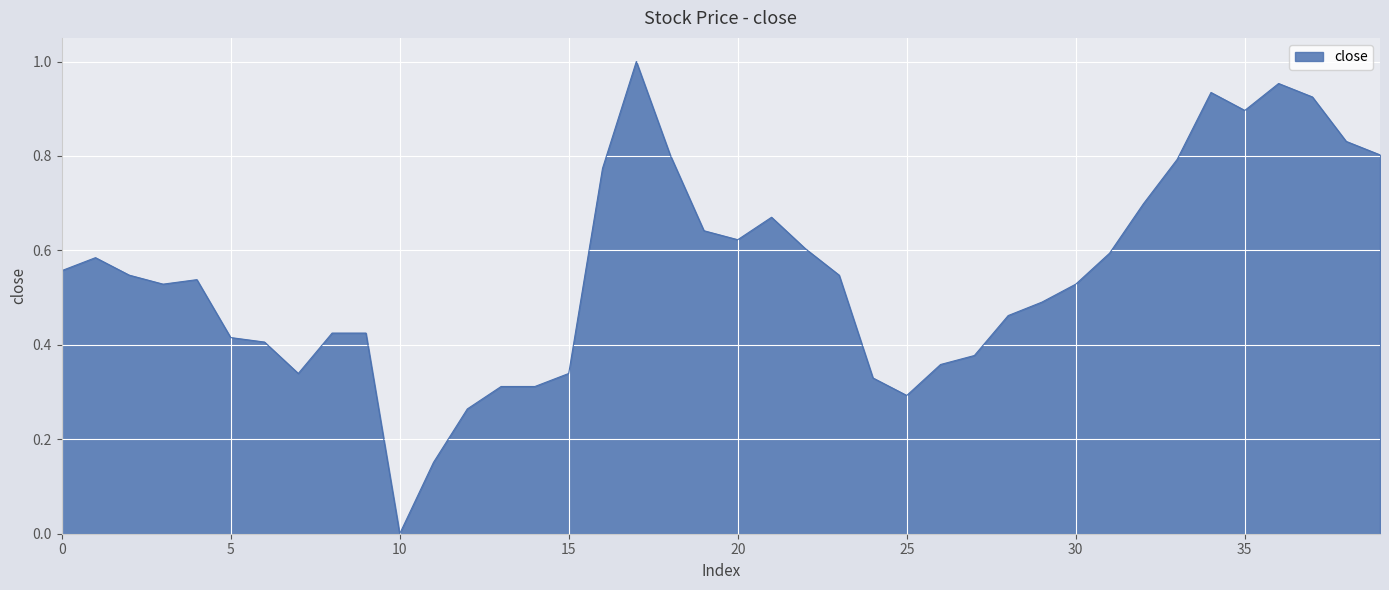

Which category has the lowest value across all series?

10